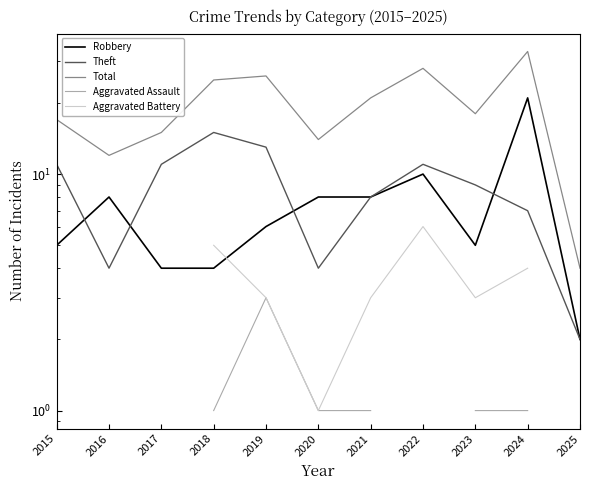

Does the chart have visible grid lines?

No